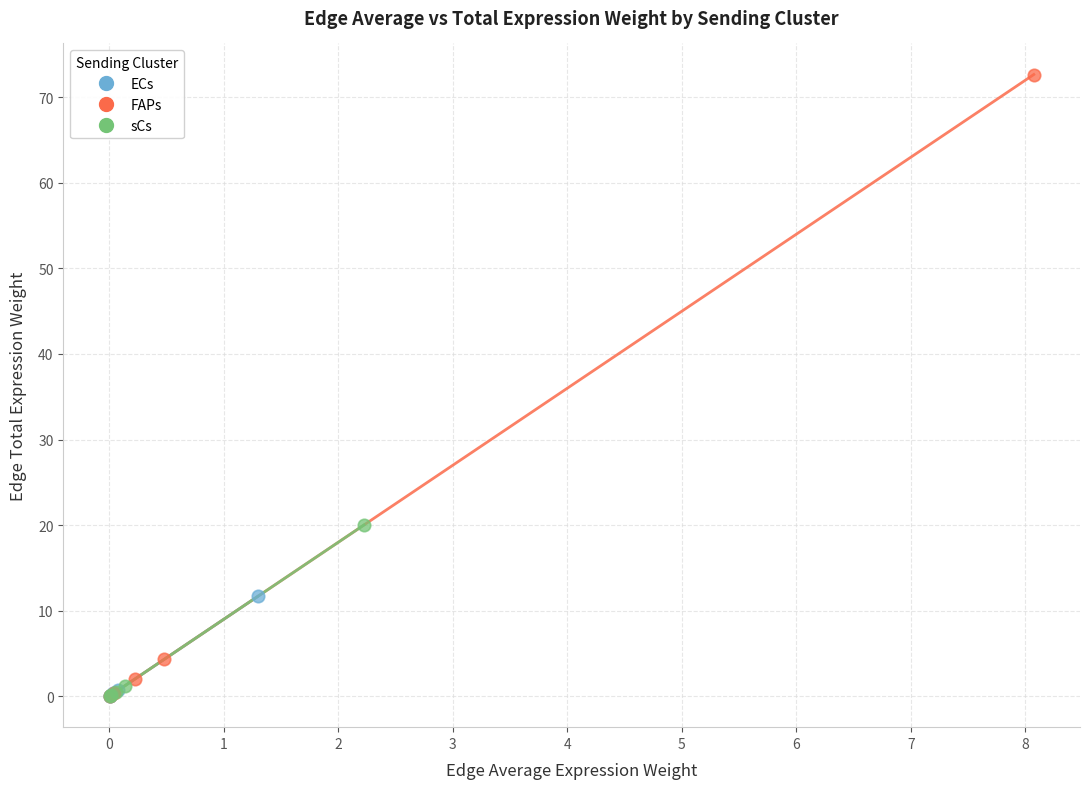

What are all the series names shown in the legend?

ECs, FAPs, sCs